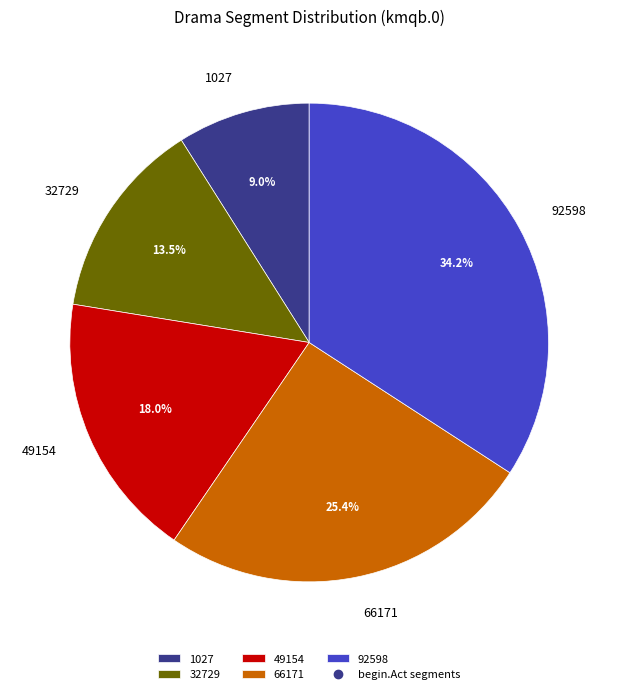

How many segments does this pie chart have?

5